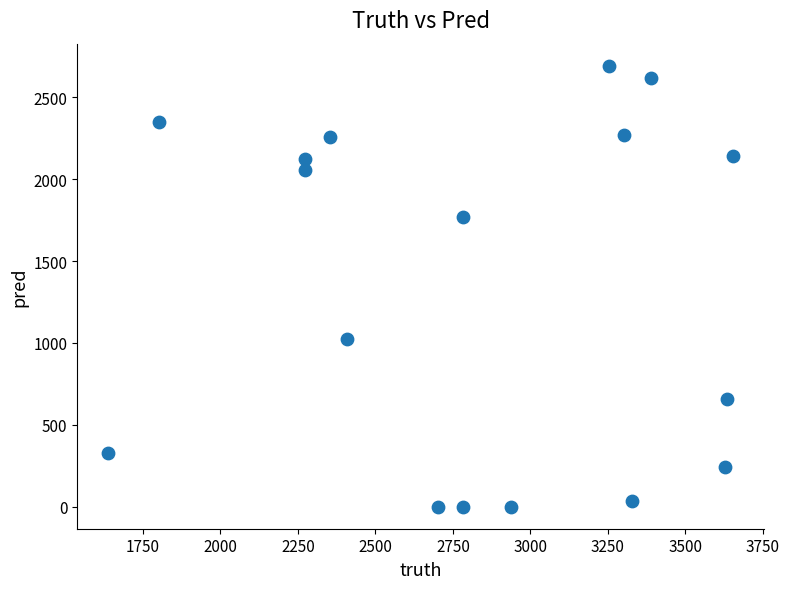

What is the range of Y values (max minus min)?

2694.0